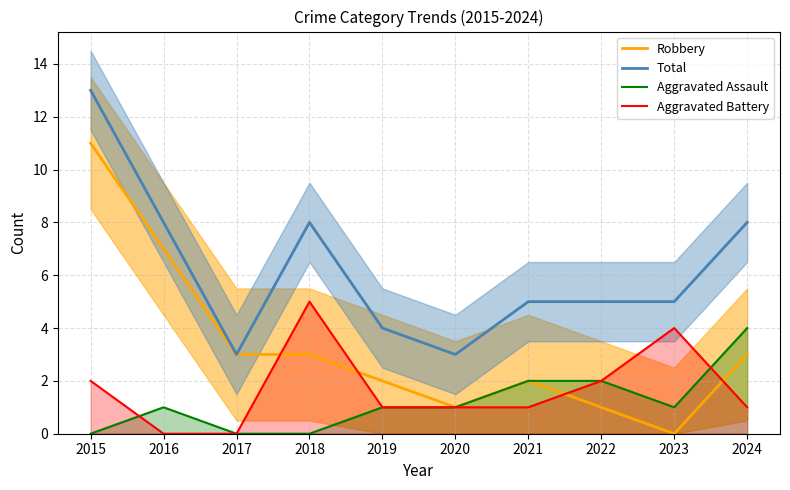

What is the sum of the Total values at 2016 and 2017?

11